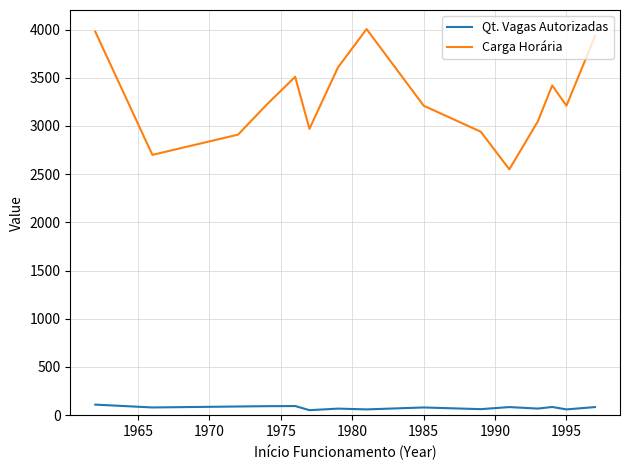

Which series has the largest range (max minus min)?

Carga Horária